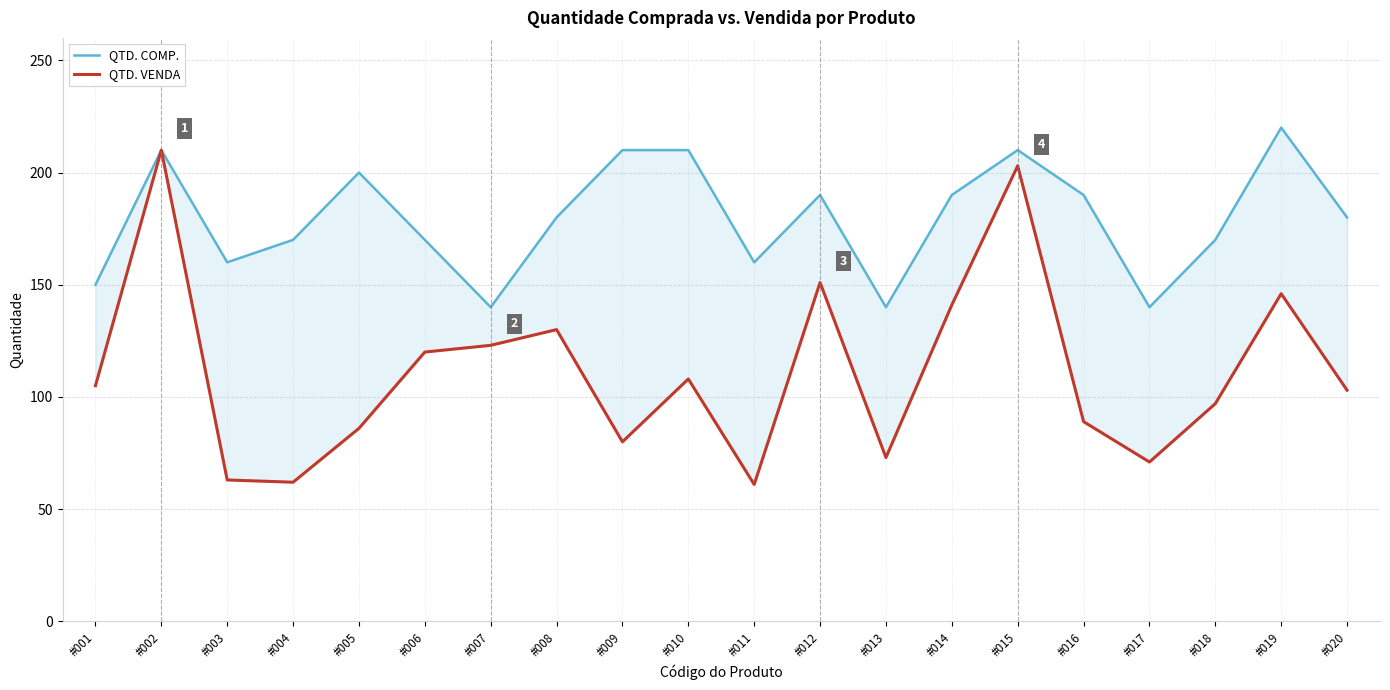

How many distinct data groups are displayed?

2